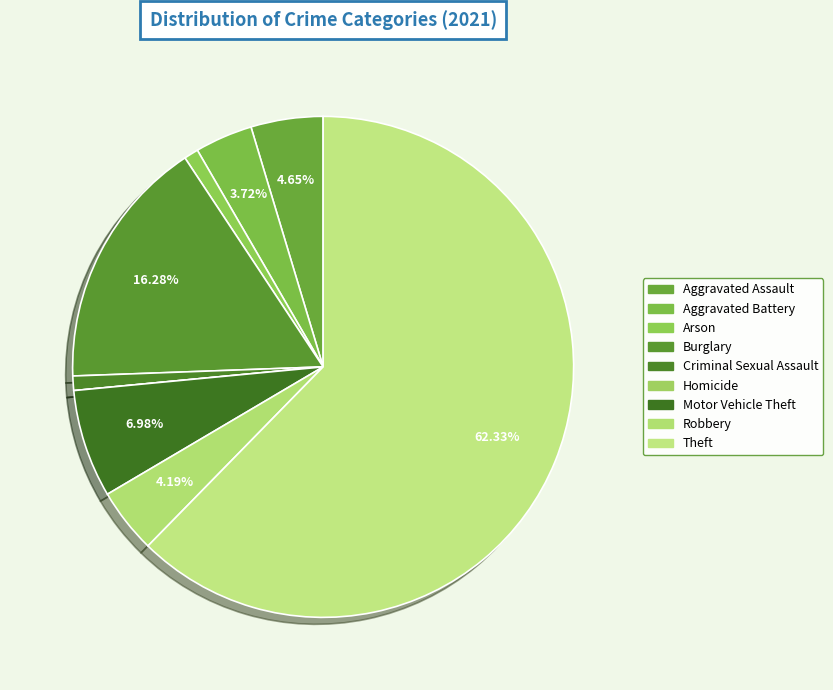

To the nearest percent, what is the combined percentage of Criminal Sexual Assault and Theft?

63%